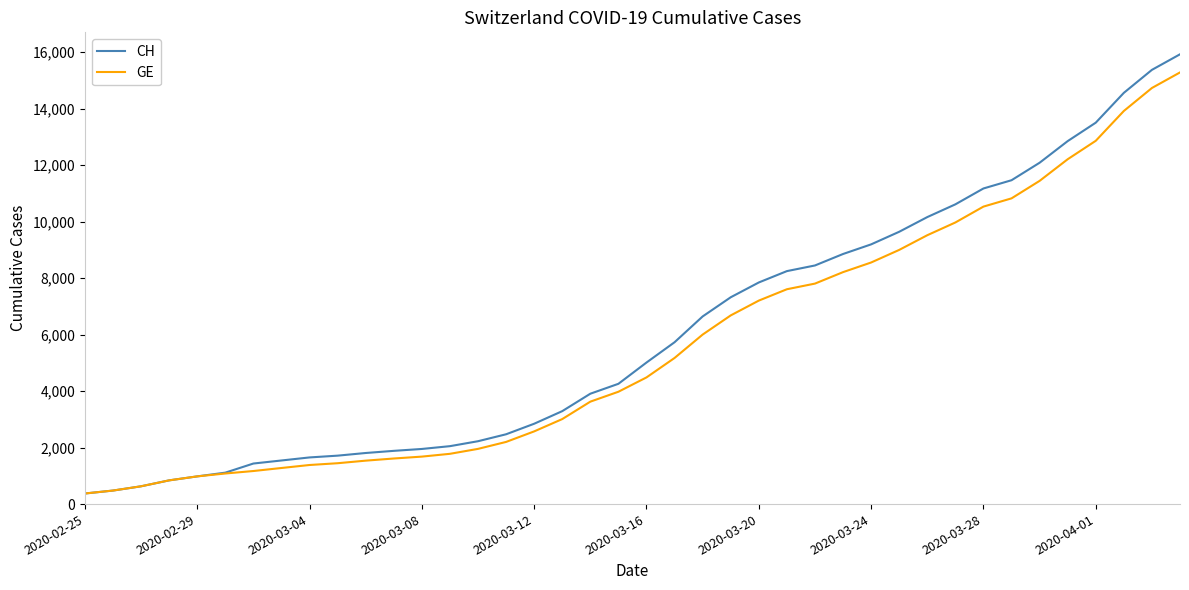

What is the greatest value displayed?

15926